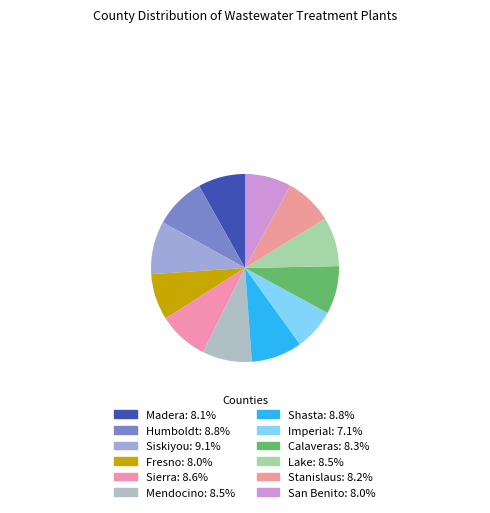

What is the ratio of the value at Madera to the value at Lake?

1.0